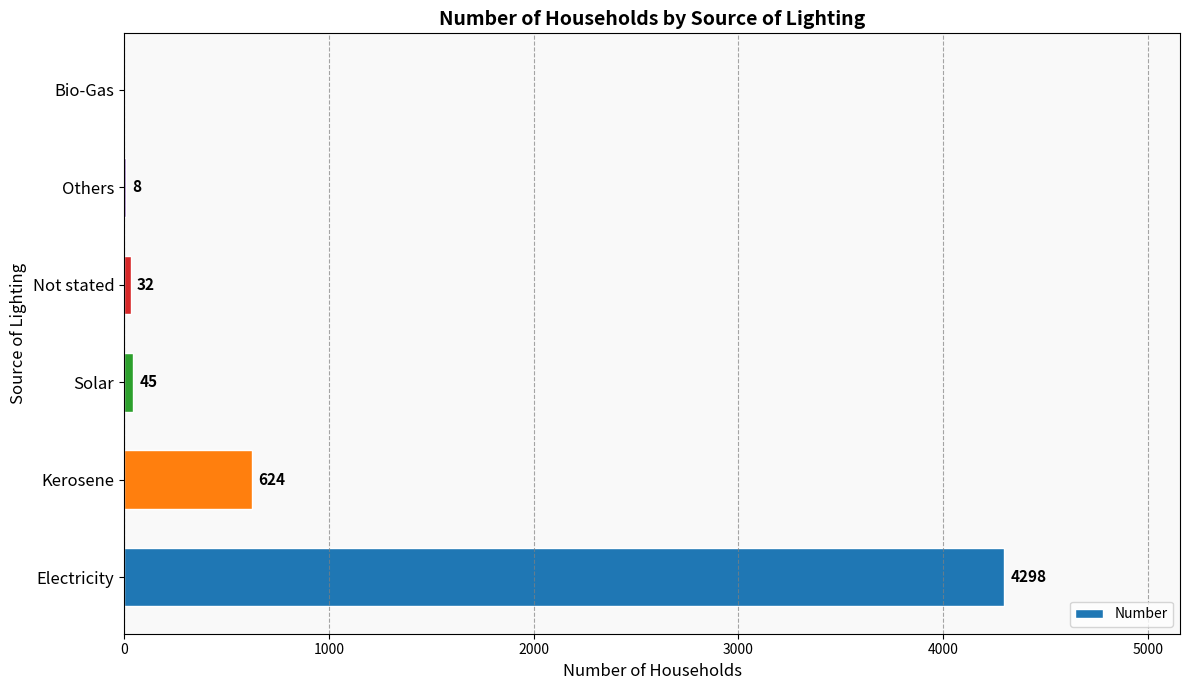

Is it true that the value at Electricity is 4298?

True